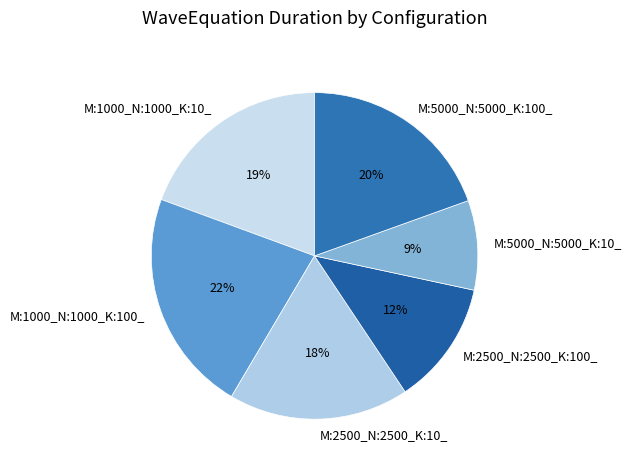

To the nearest percent, what percentage of the pie is M:1000_N:1000_K:100_?

22%